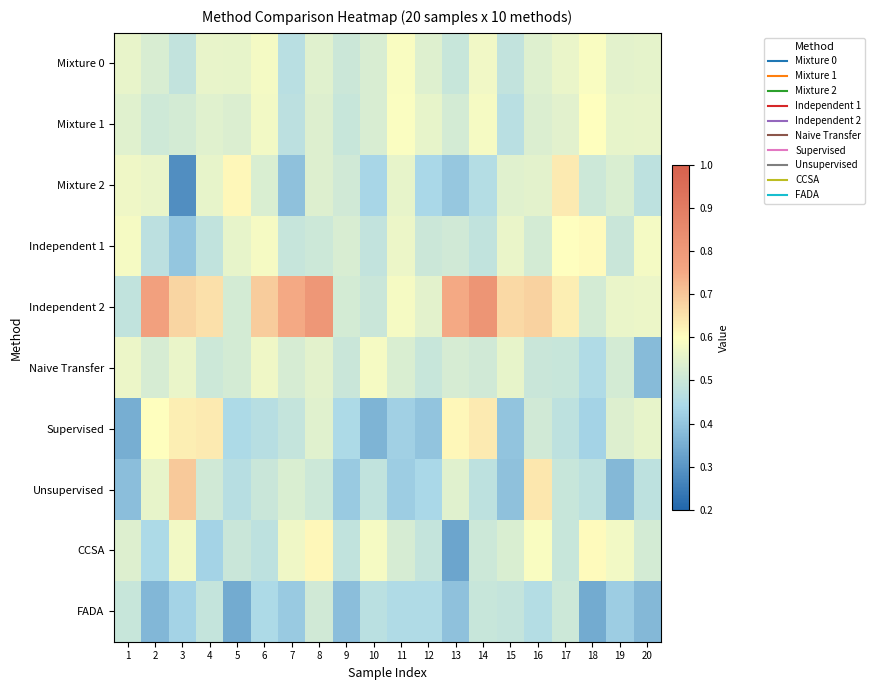

At which category is the sum across all series the highest?

8